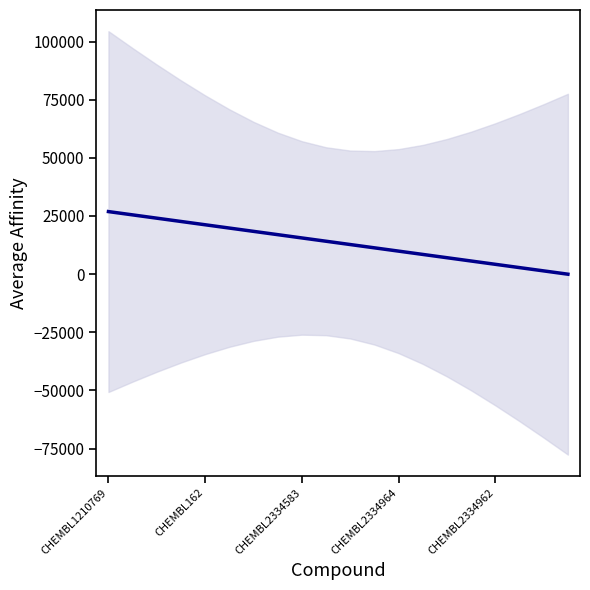

Is this an area chart (filled region under the line)?

No